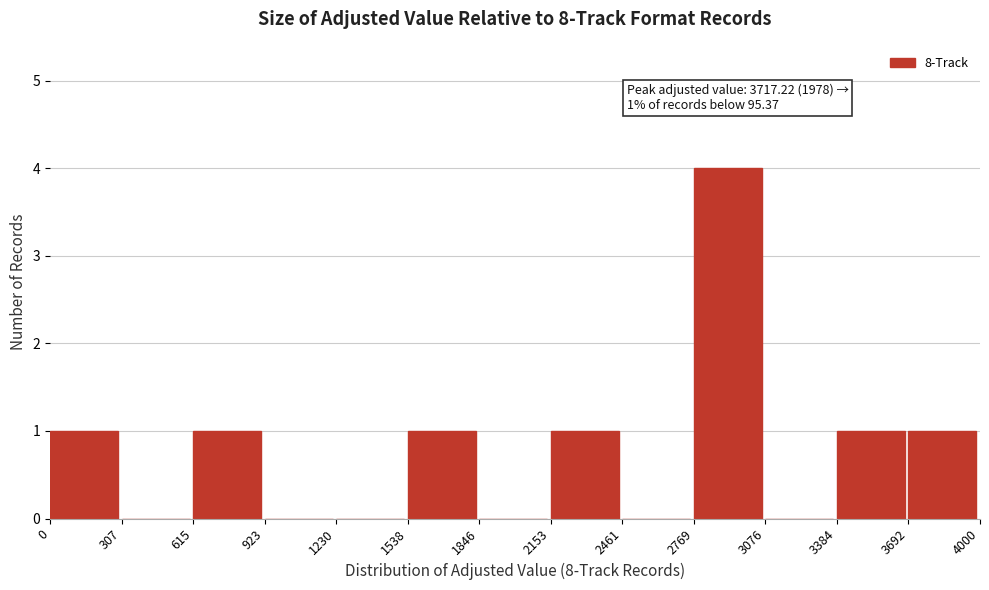

Which range on the x-axis has the tallest bar?

2769 to 3076